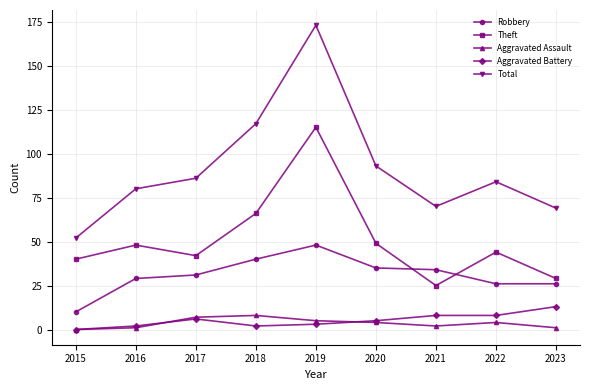

True or false: Total and Robbery intersect in this chart.

False